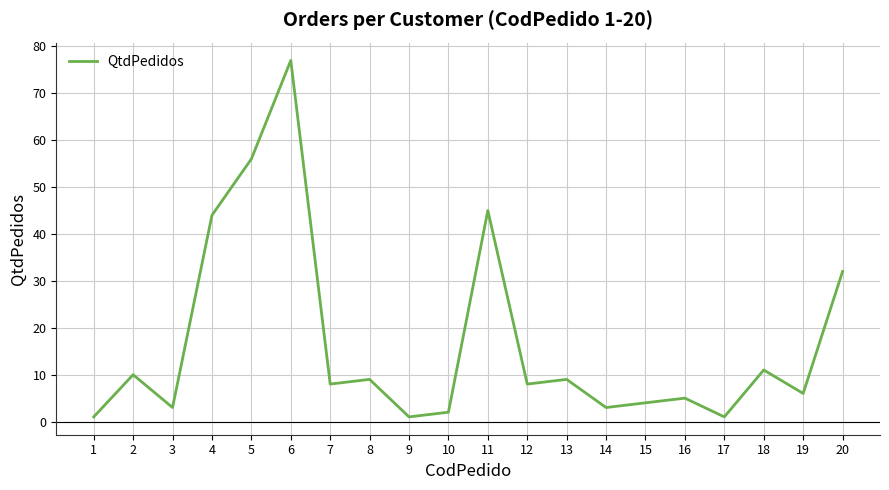

What is the approximate value at 10?

2